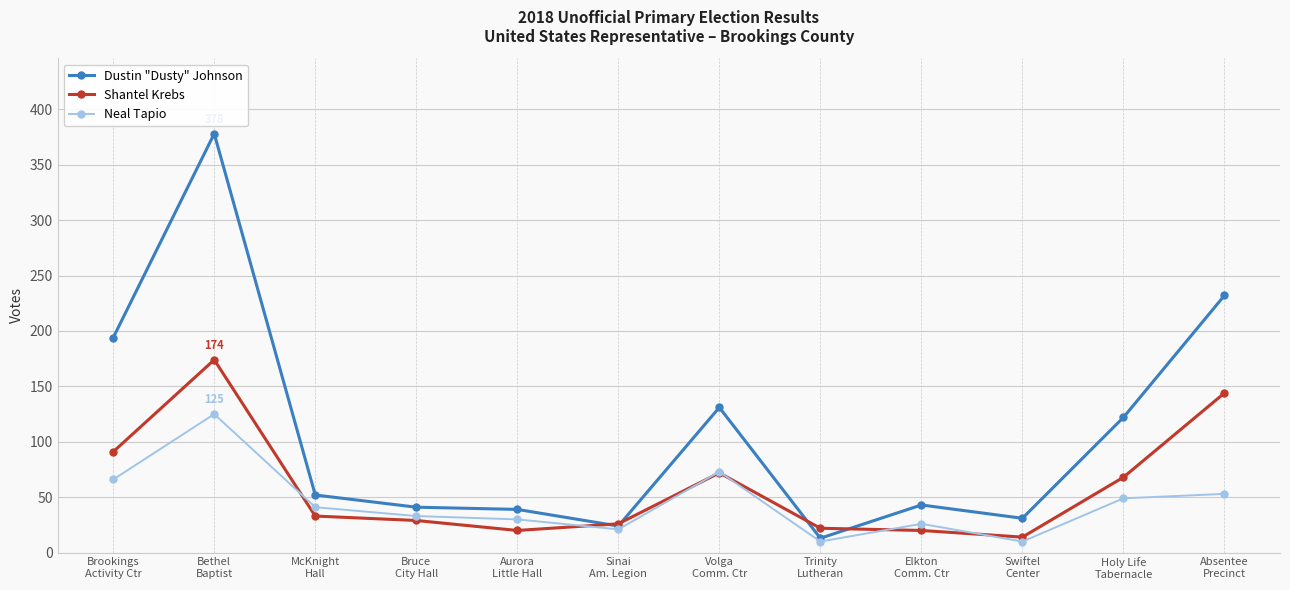

How many data points does each series have?

12